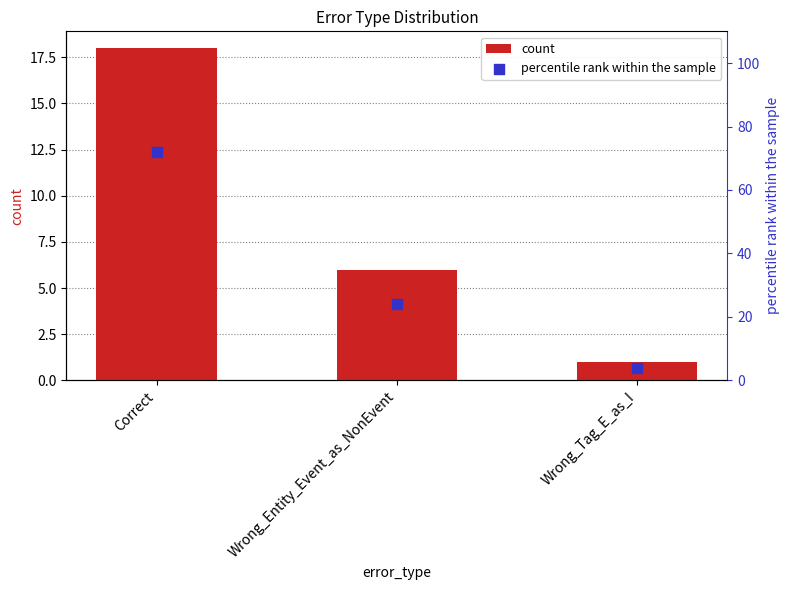

Which series contains the lowest Y value?

count